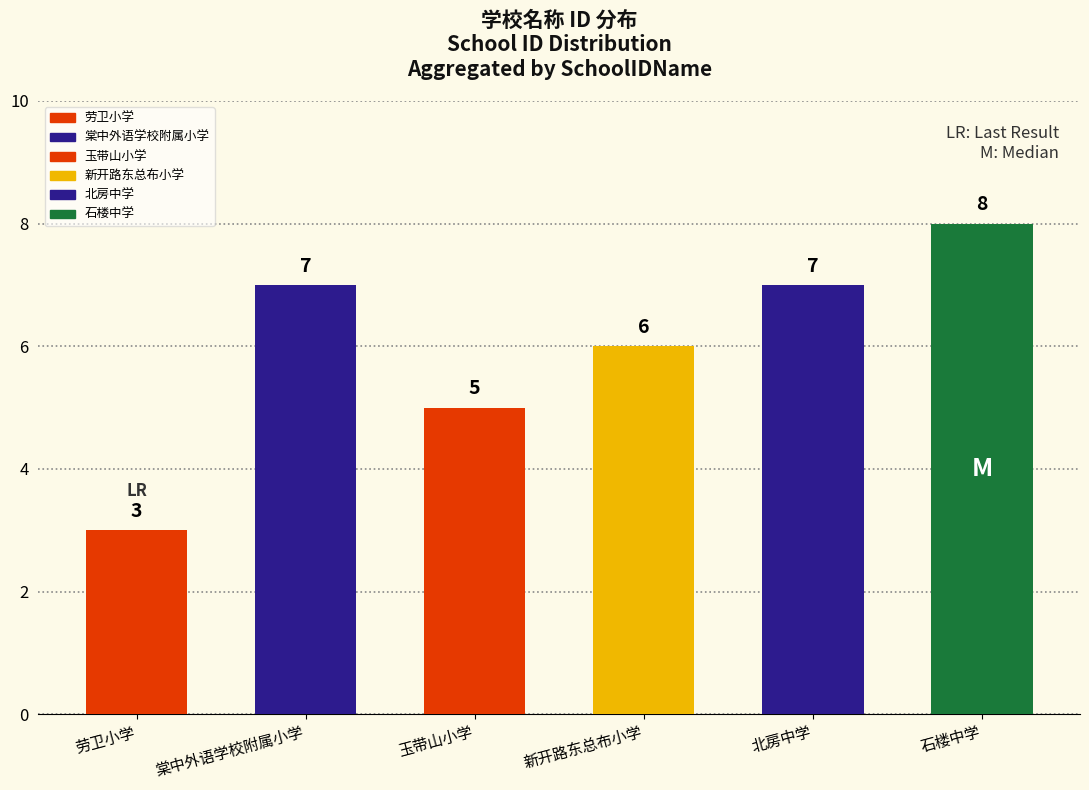

The chart shows a value of 8 at 石楼中学. True or false?

True